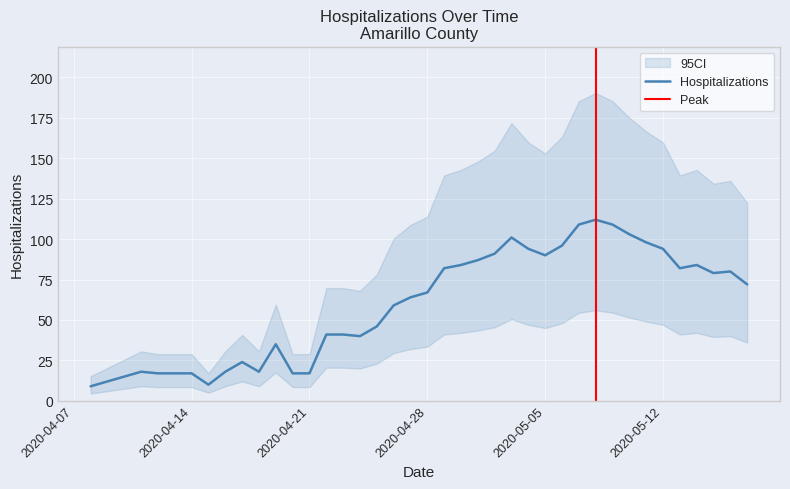

What is the maximum value for Hospitalizations?

112